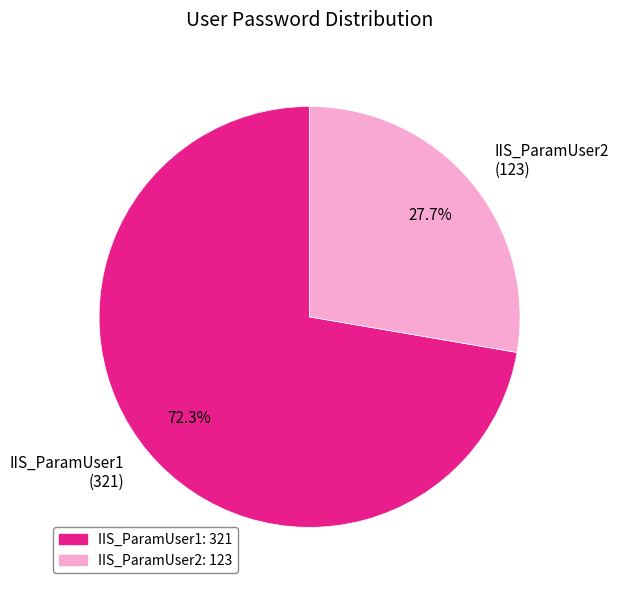

Which has a higher value, IIS_ParamUser2 (123) or IIS_ParamUser1 (321)?

IIS_ParamUser1 (321)